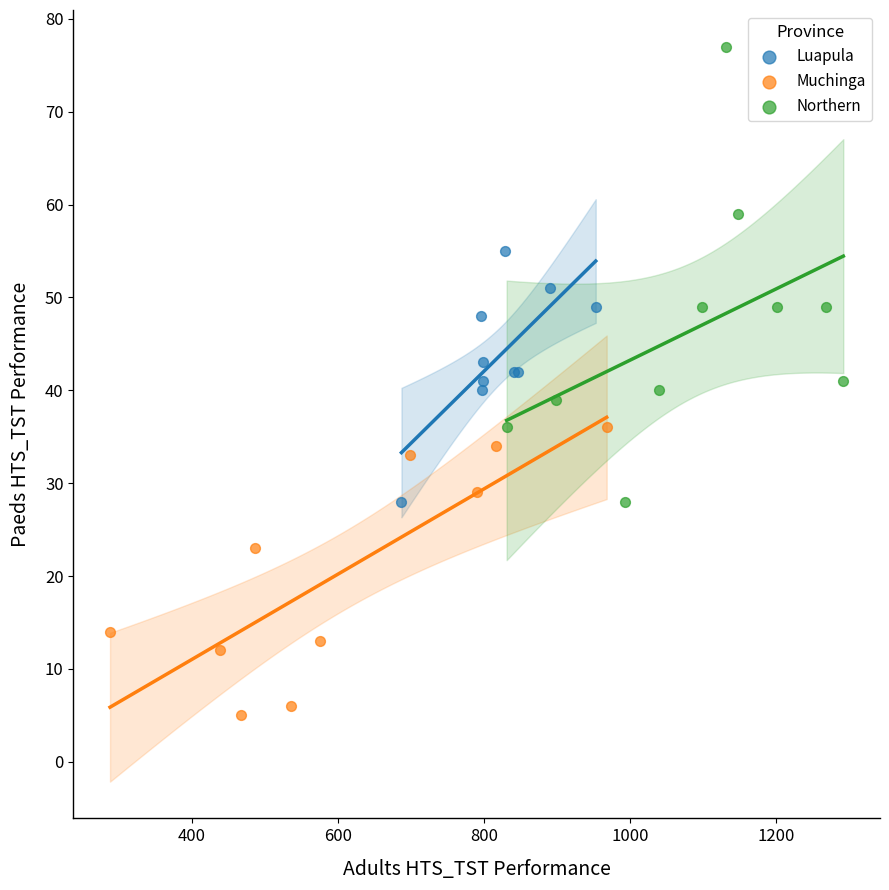

Which series has the widest spread of Y values?

Northern